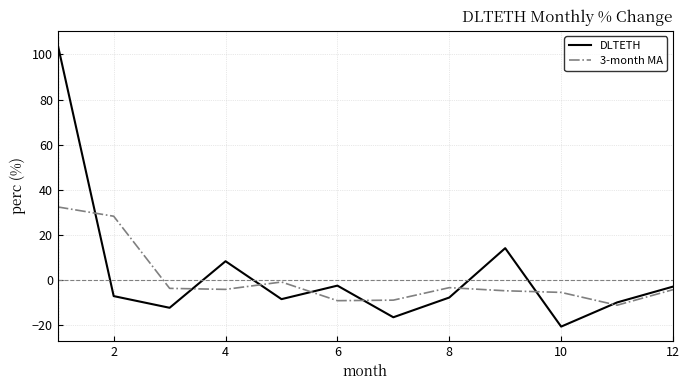

Which series has the largest total across all categories?

DLTETH